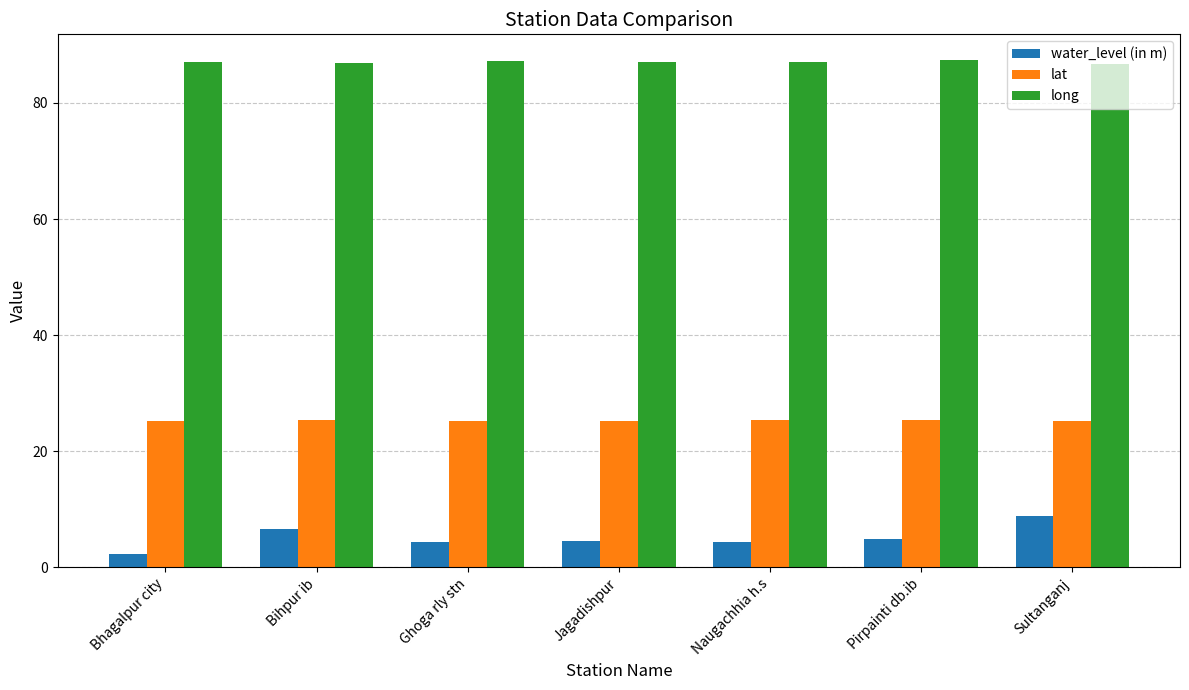

How many bars are there in each group?

3